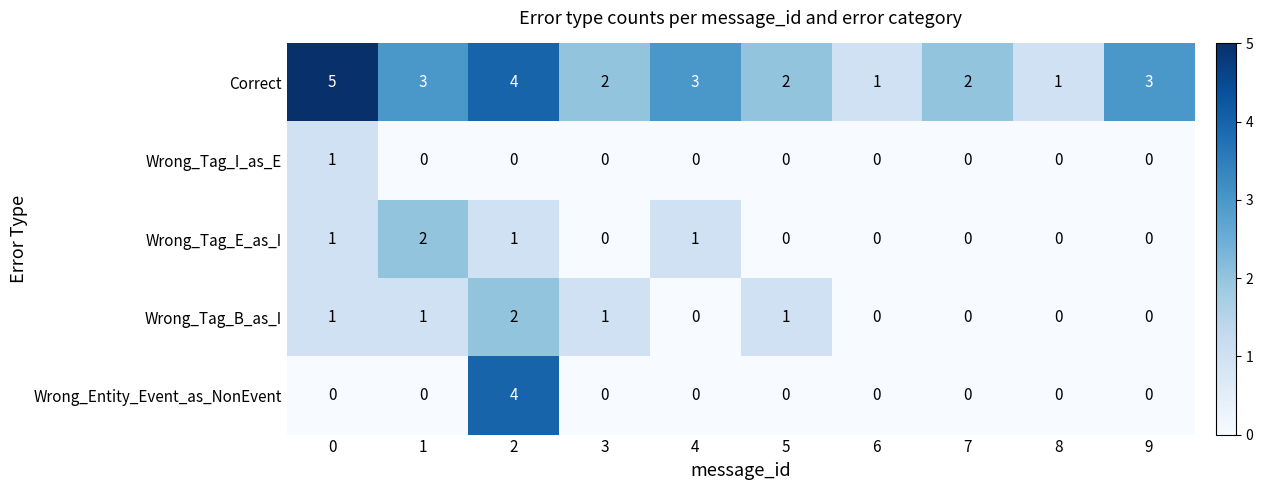

What is the greatest value displayed?

5